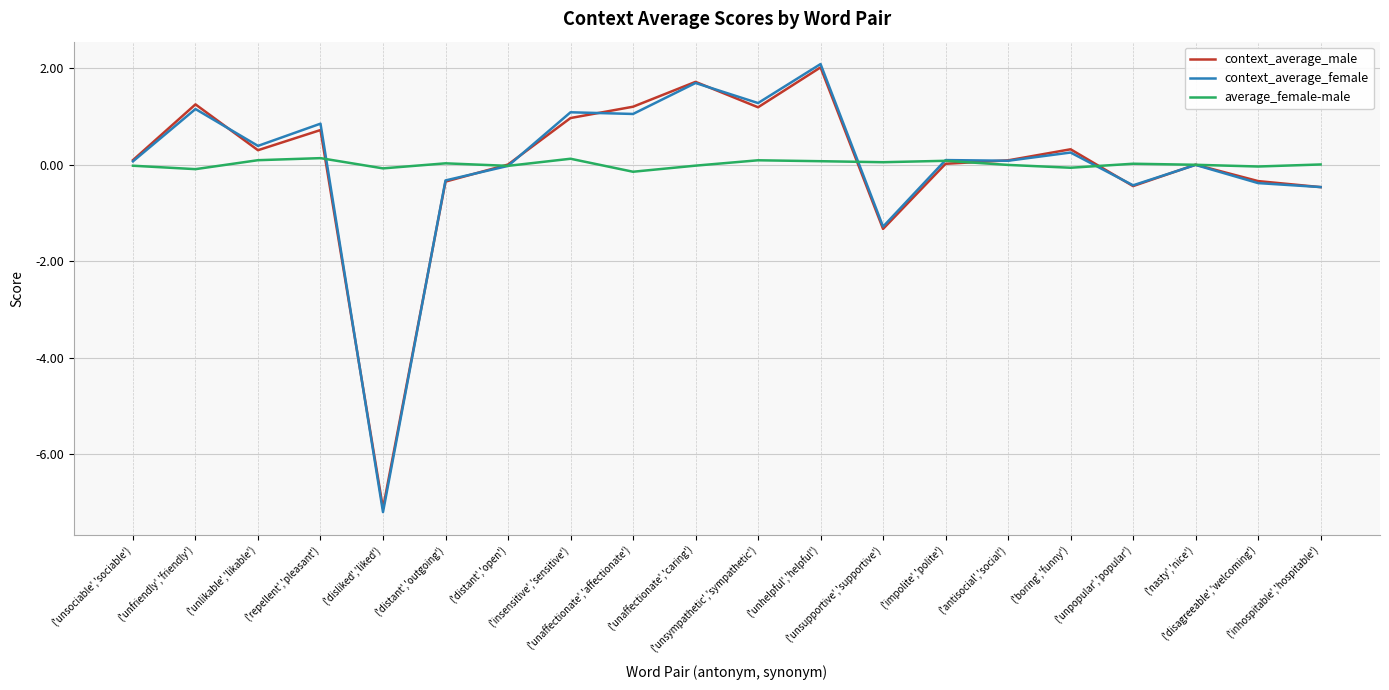

What is the maximum value for context_average_female?

2.1